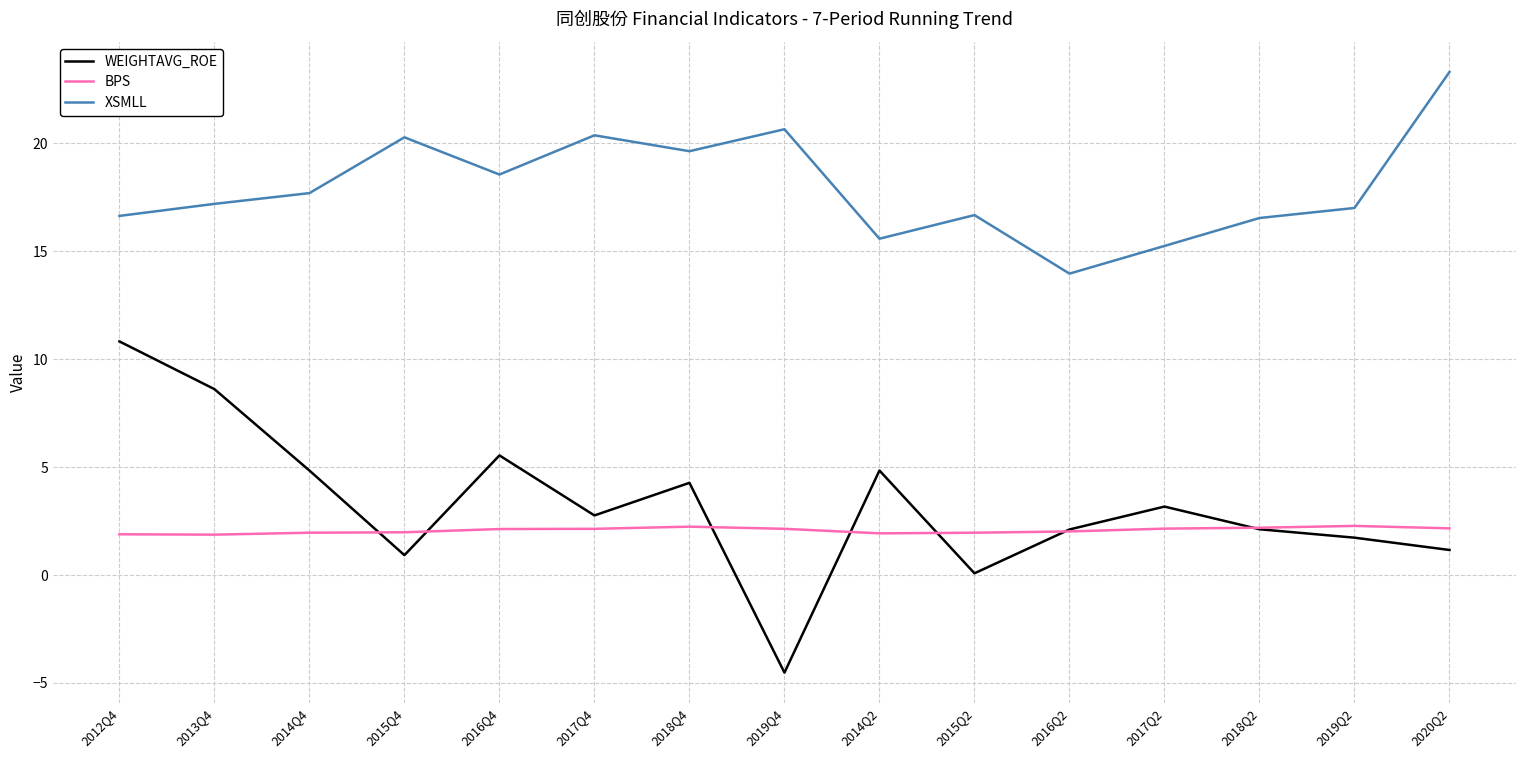

At which label does WEIGHTAVG_ROE reach its peak?

2012Q4